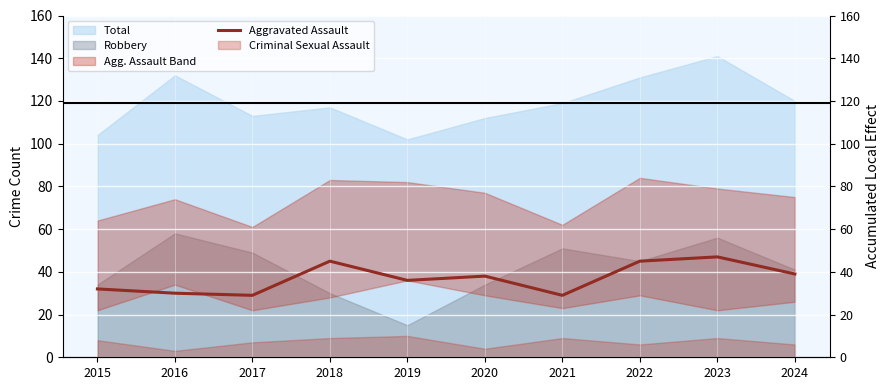

Is it true that the value at 2019 is 63?

False